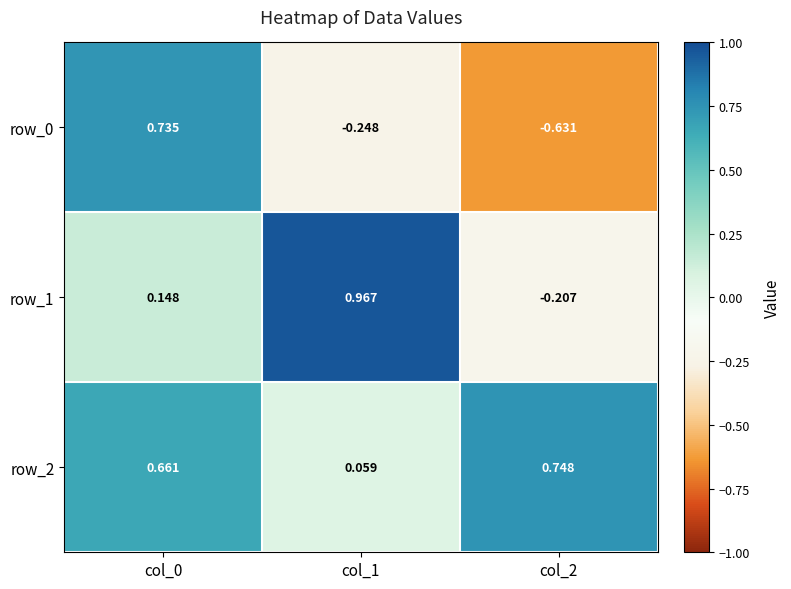

Is the value of row_2 at col_0 greater than the value of row_0 at col_0?

No